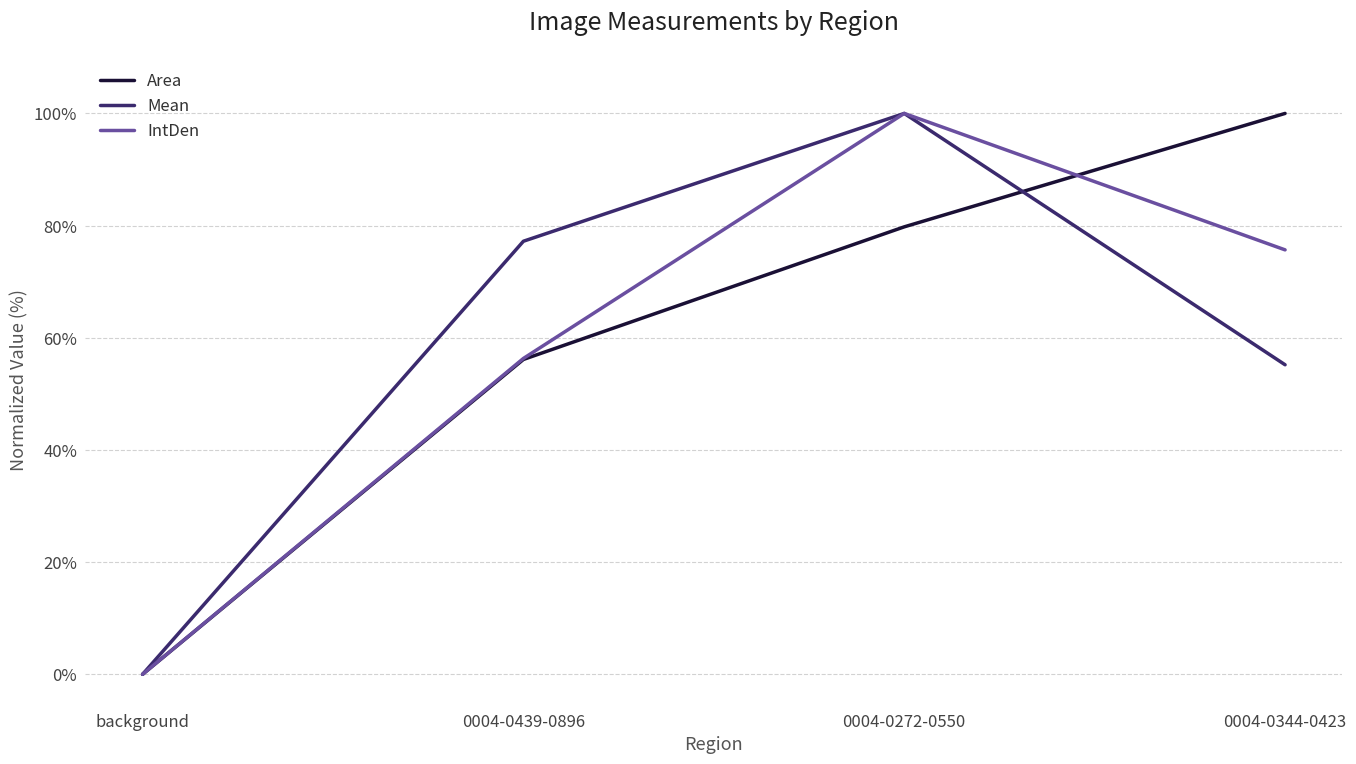

Between 0004-0439-0896 and 0004-0344-0423, which series saw the biggest shift?

Area